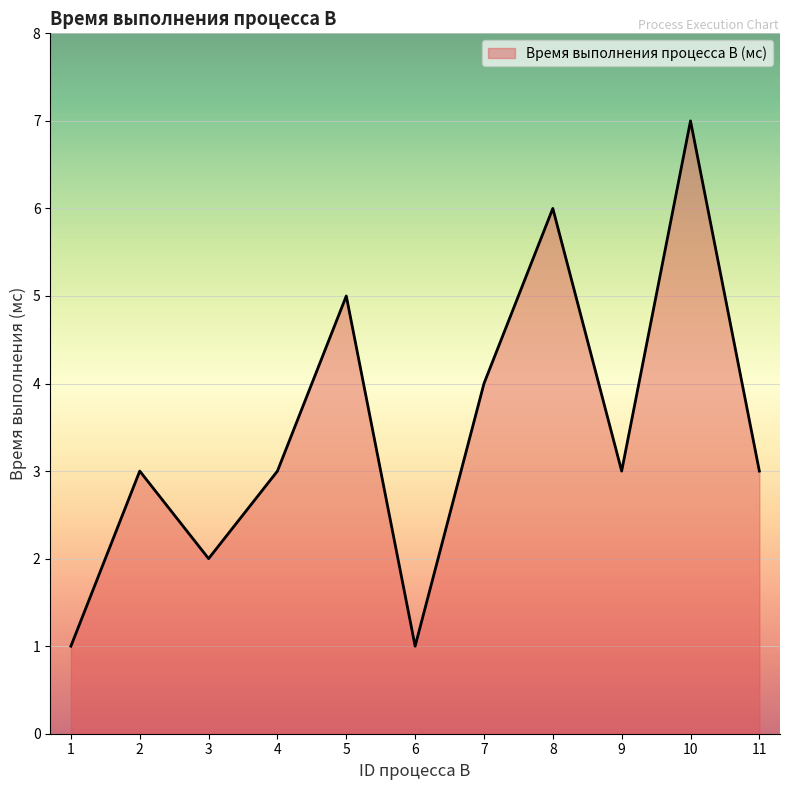

Which label corresponds to the largest value in the chart?

10